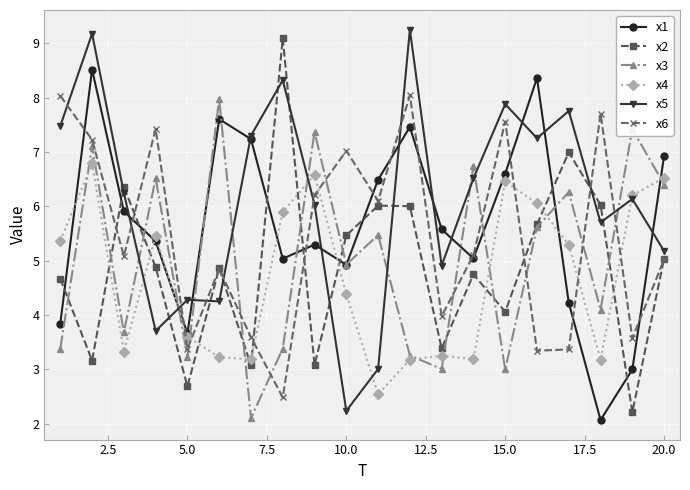

What is the value of the x1 point at the 16th from the left?

8.4